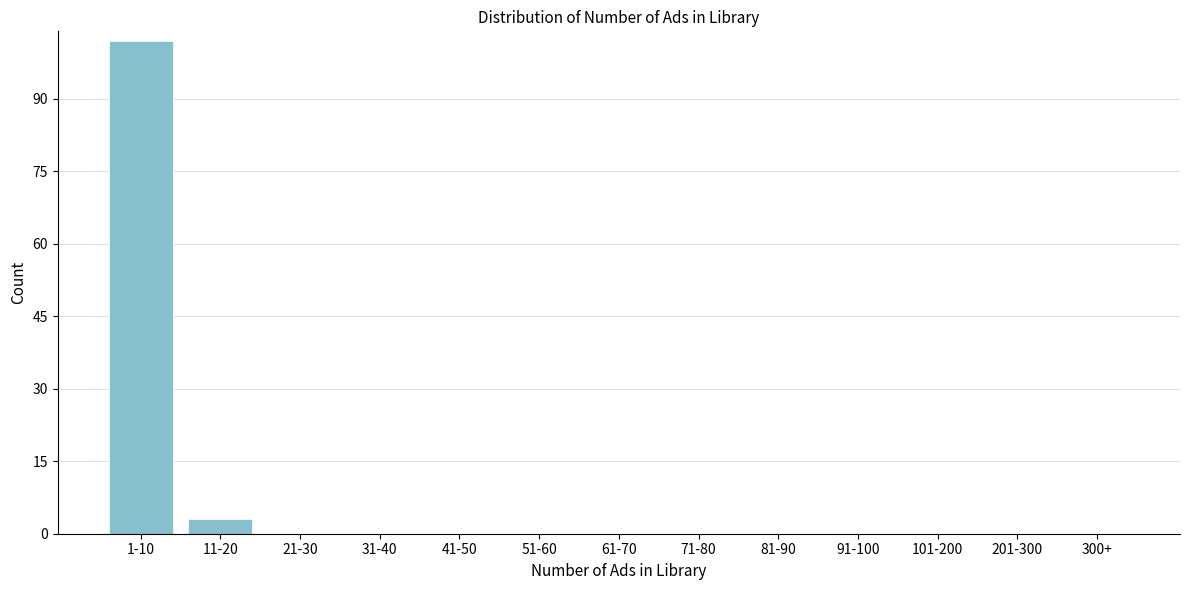

Reading right to left, what are all the values shown in this chart?

300+=0	201-300=0	101-200=0	91-100=0	81-90=0	71-80=0	61-70=0	51-60=0	41-50=0	31-40=0	21-30=0	11-20=3	1-10=102